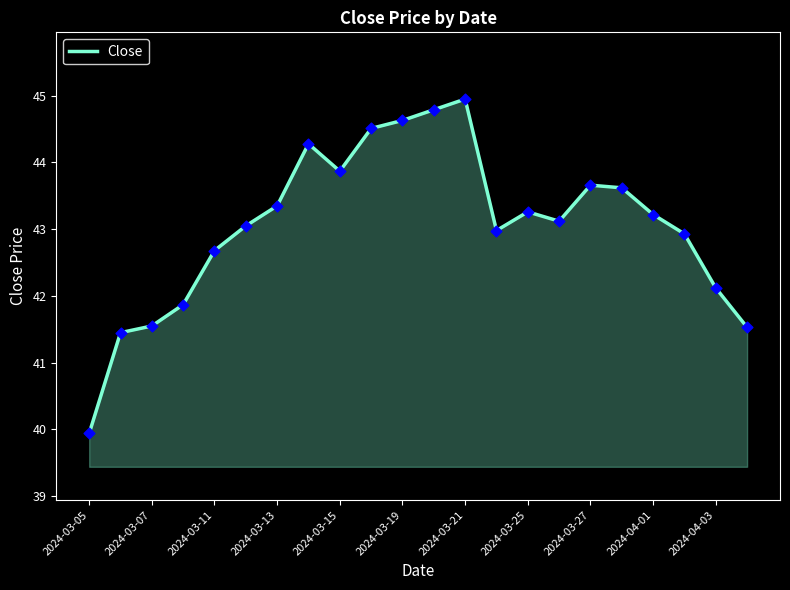

What is the maximum value shown in the chart?

45.0